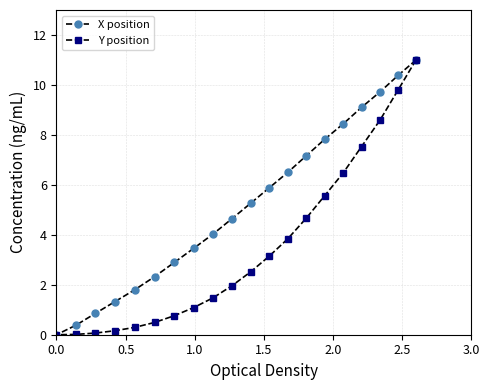

Is this an area chart (filled region under the line)?

No